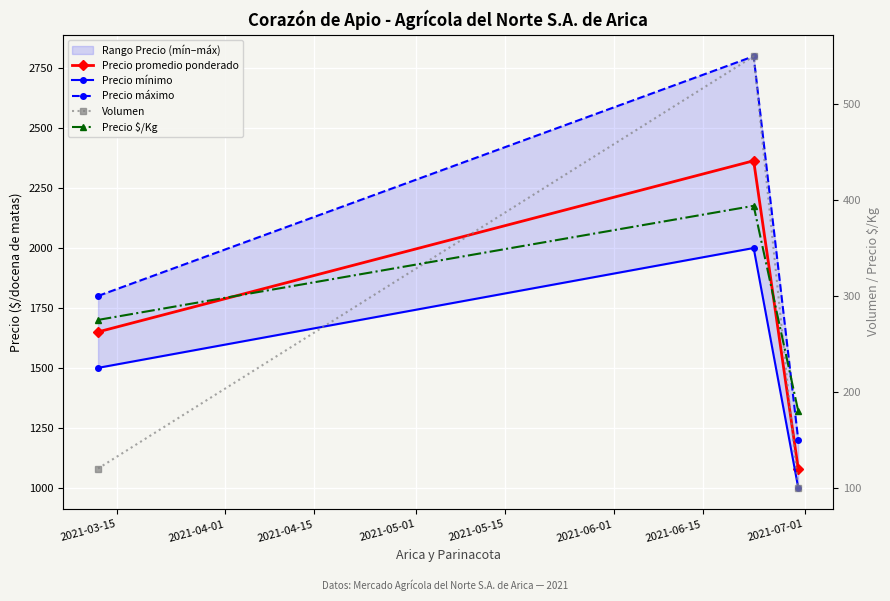

The value of Precio mínimo at 2021-03-15 is 1500. True or false?

True